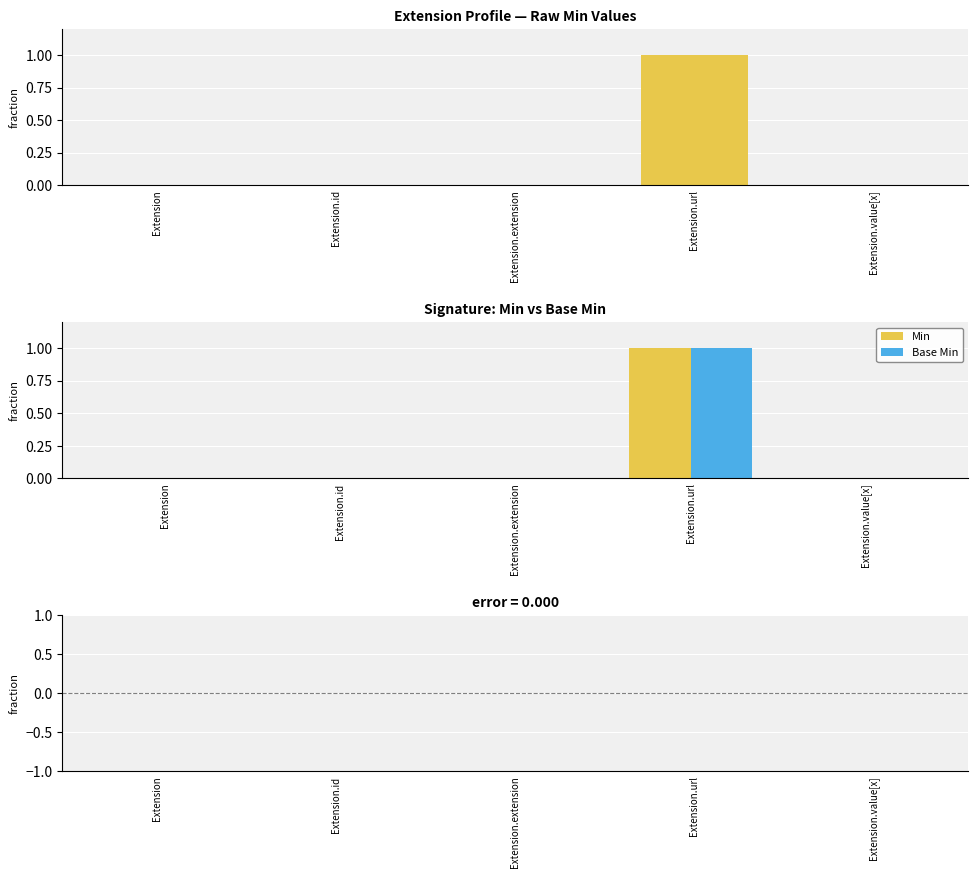

Is it true that Min equals 0 at Extension?

True